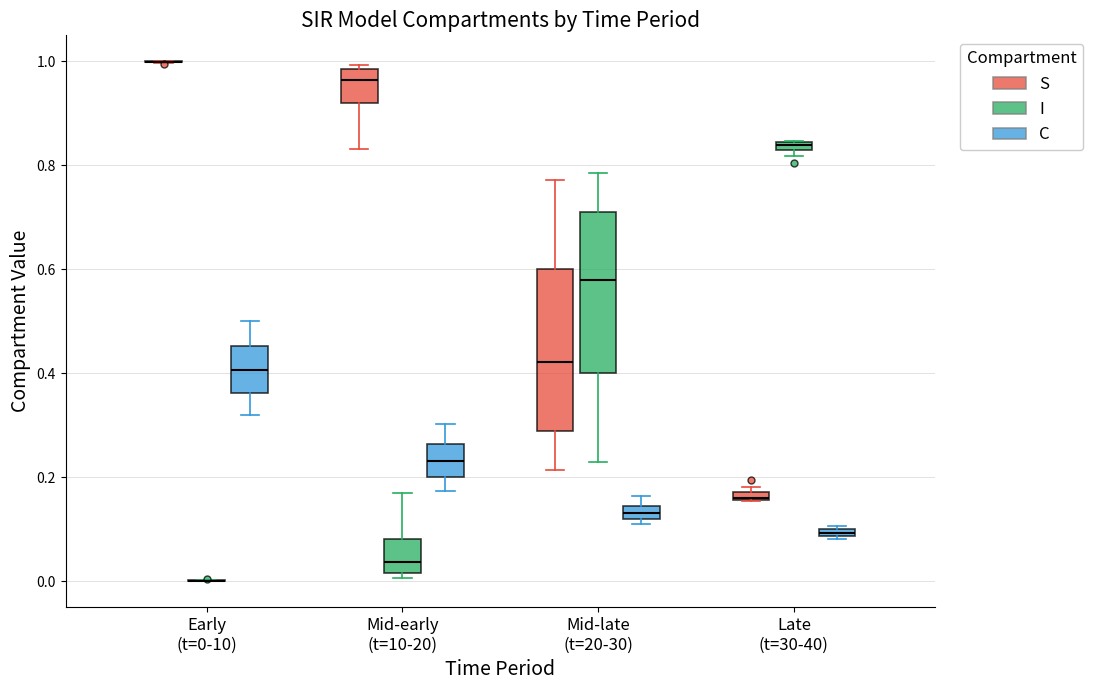

Where does the lower whisker of the box for Mid-late (t=20-30) (S) end on the y-axis? The values are not printed on the chart, so give them approximately, as read against the axis.

0.22